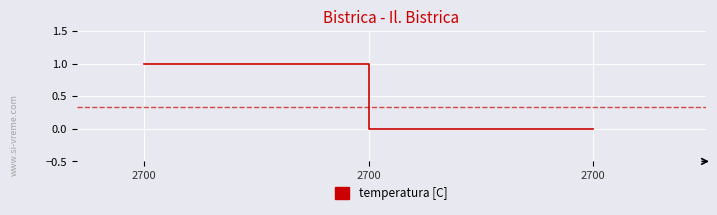

How many categories are shown in the chart?

3